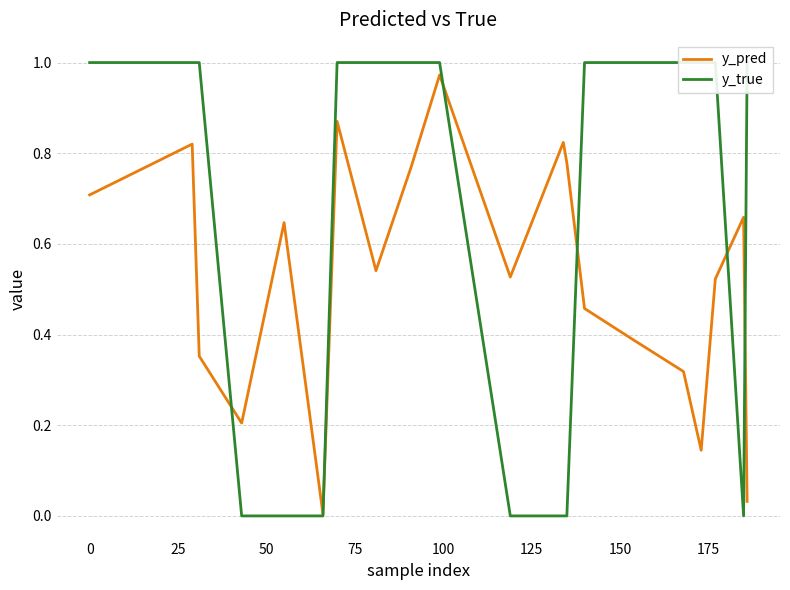

At how many categories does at least one series exceed 0?

20